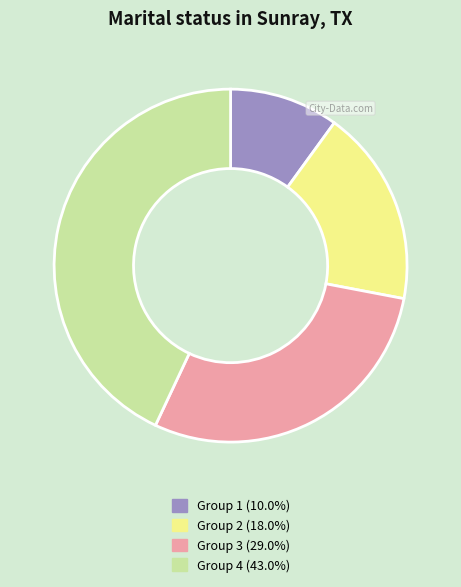

Is there a majority slice in this chart?

No